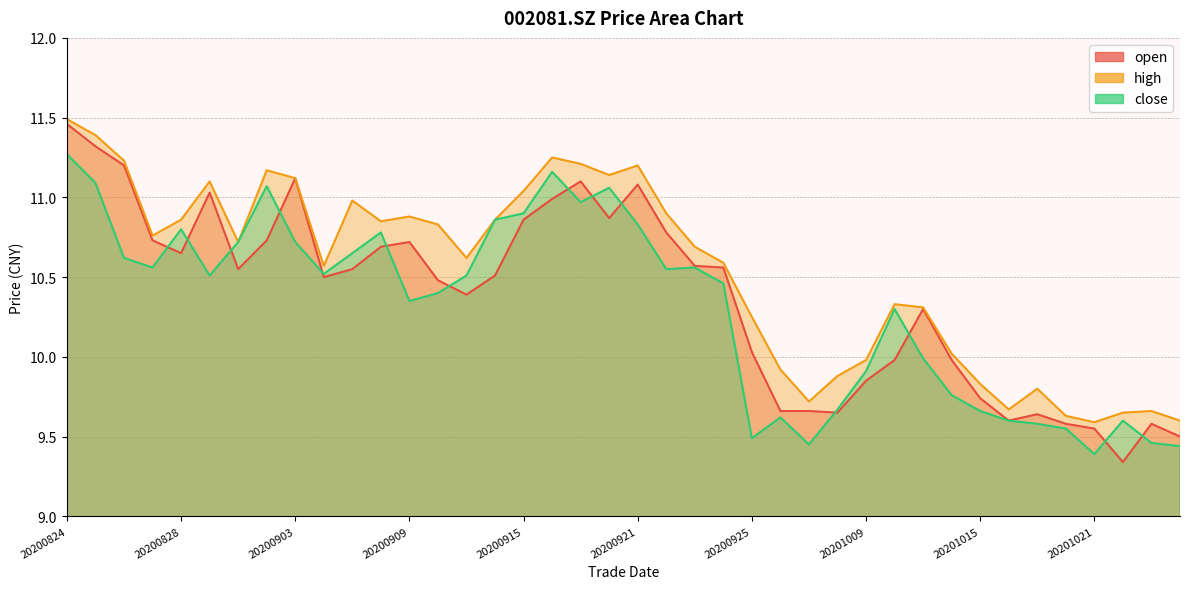

What are all the series names shown in the legend?

open, high, close